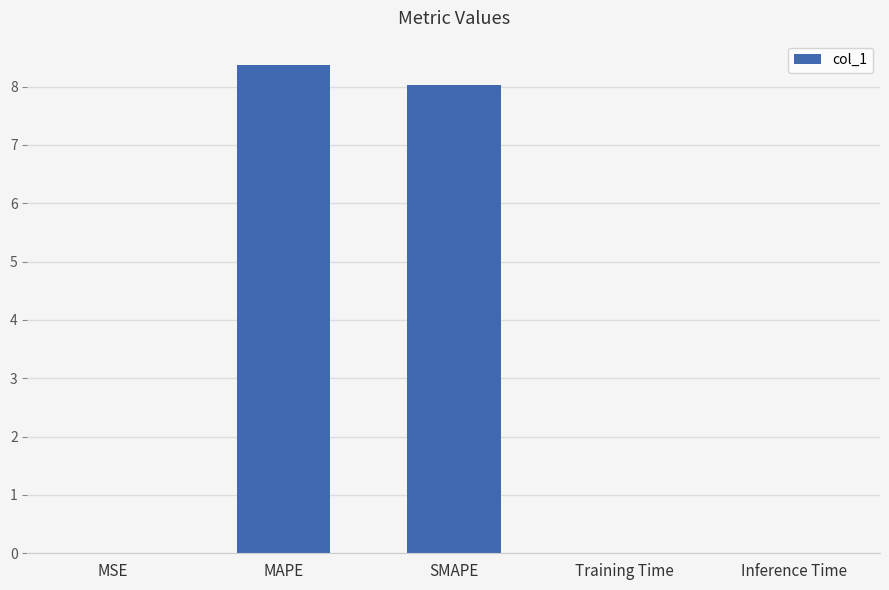

Is it true that the value at SMAPE is 8.0?

True